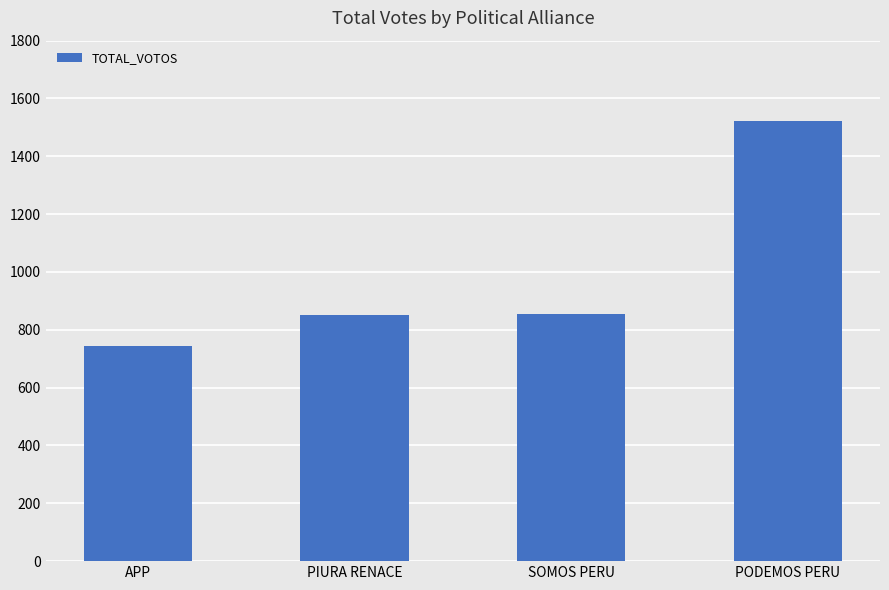

Which label corresponds to the smallest value in the chart?

APP